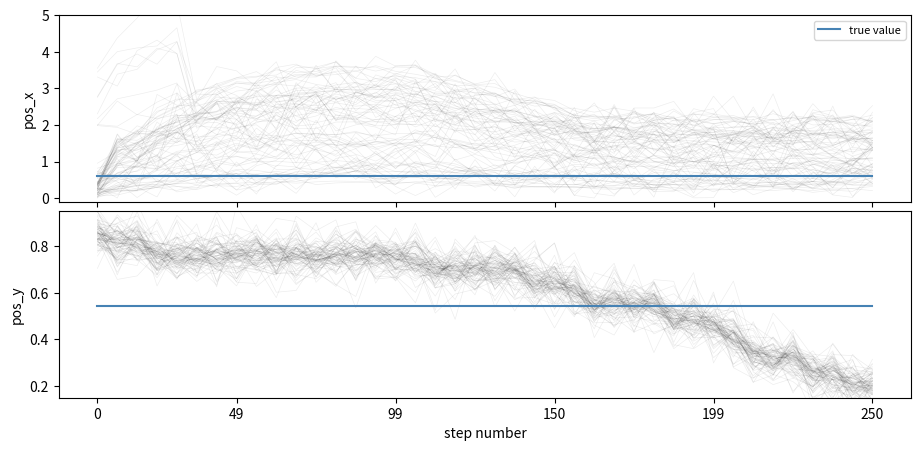

Which series has the largest range (max minus min)?

pos_x